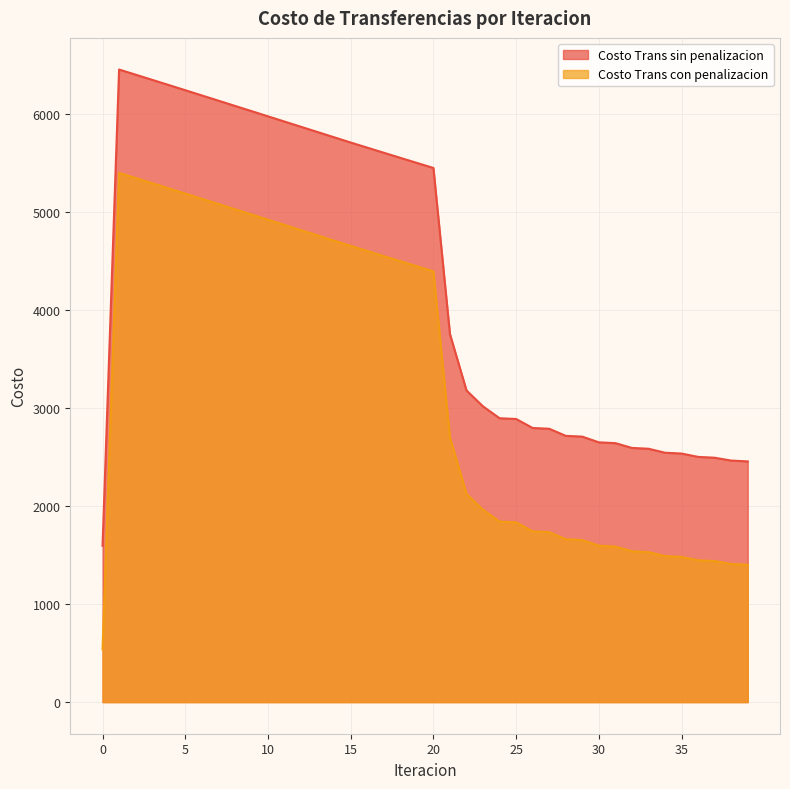

Which series changed the most between 15 and 32?

Costo Trans sin penalizacion